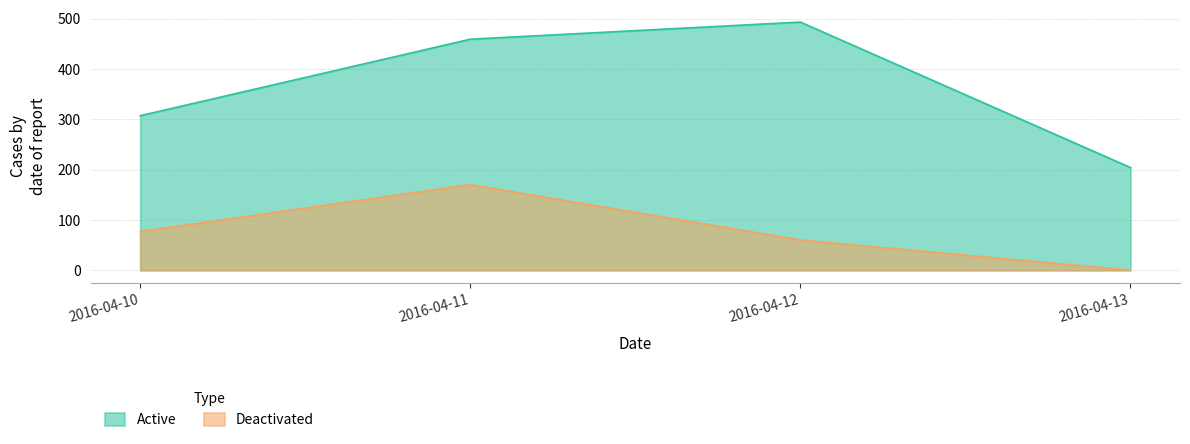

At which category is the sum across all series the highest?

2016-04-11